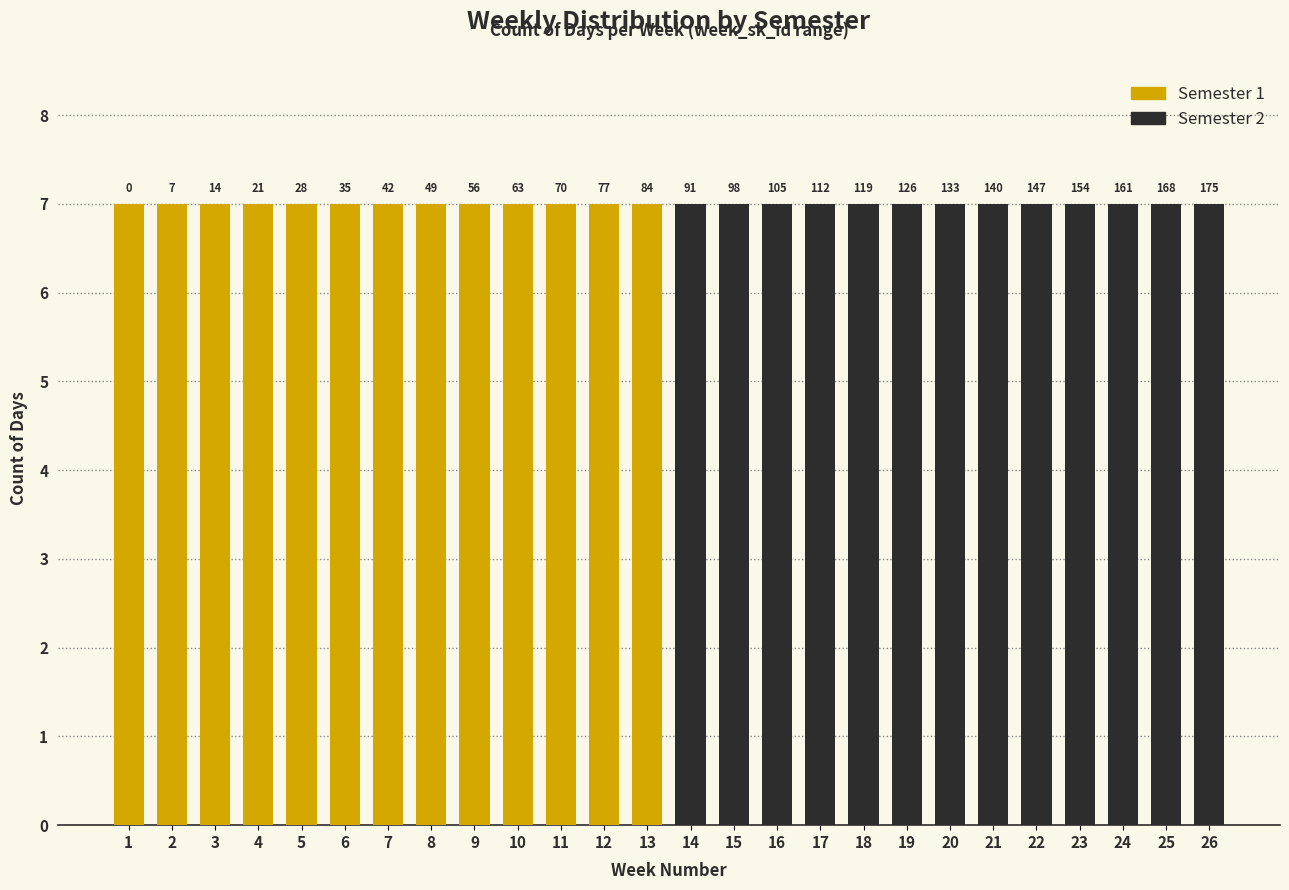

Reading left to right, extract all data points from this chart.

count_per_week: 7	7	7	7	7	7	7	7	7	7	7	7	7	7	7	7	7	7	7	7	7	7	7	7	7	7
semester: 1	1	1	1	1	1	1	1	1	1	1	1	1	2	2	2	2	2	2	2	2	2	2	2	2	2